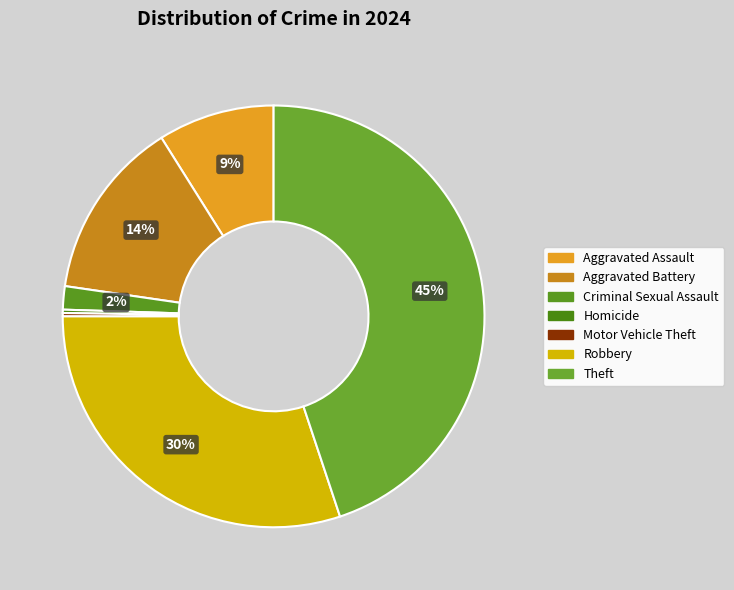

To the nearest percent, what is the difference between the Homicide and Aggravated Battery slice percentages?

14%